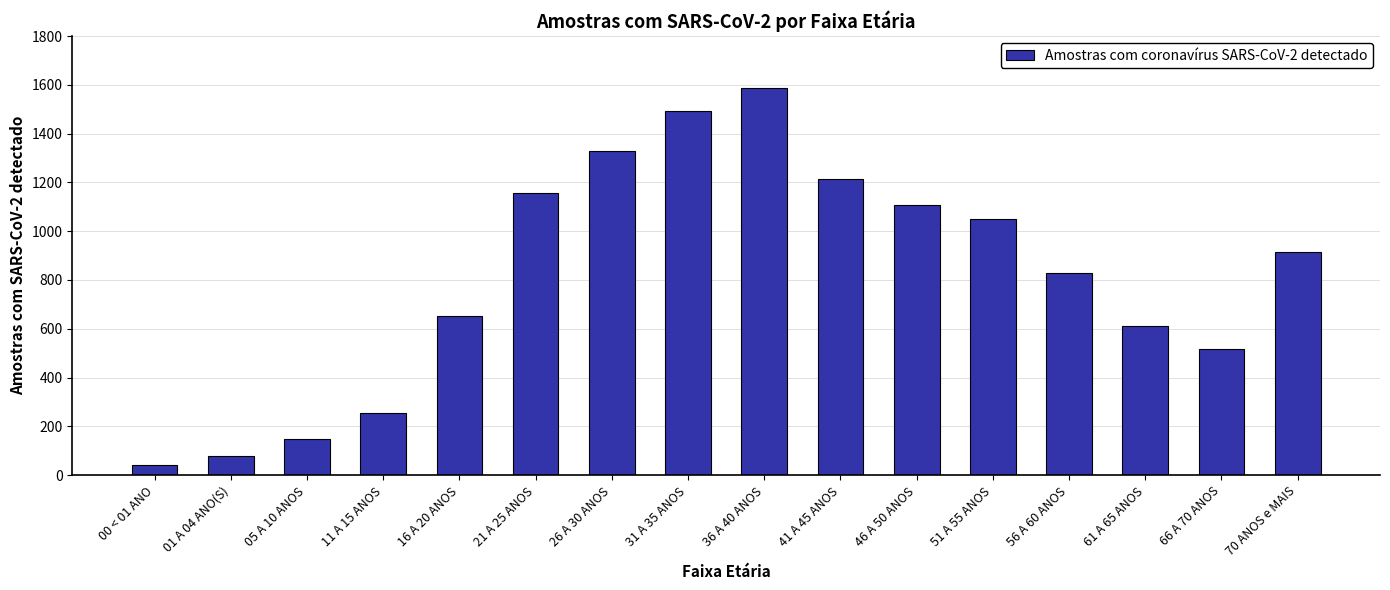

Reading left to right, list all the values displayed in this chart.

00 < 01 ANO=43	01 A 04 ANO(S)=78	05 A 10 ANOS=147	11 A 15 ANOS=256	16 A 20 ANOS=652	21 A 25 ANOS=1158	26 A 30 ANOS=1328	31 A 35 ANOS=1493	36 A 40 ANOS=1586	41 A 45 ANOS=1213	46 A 50 ANOS=1107	51 A 55 ANOS=1049	56 A 60 ANOS=827	61 A 65 ANOS=610	66 A 70 ANOS=516	70 ANOS e MAIS=915